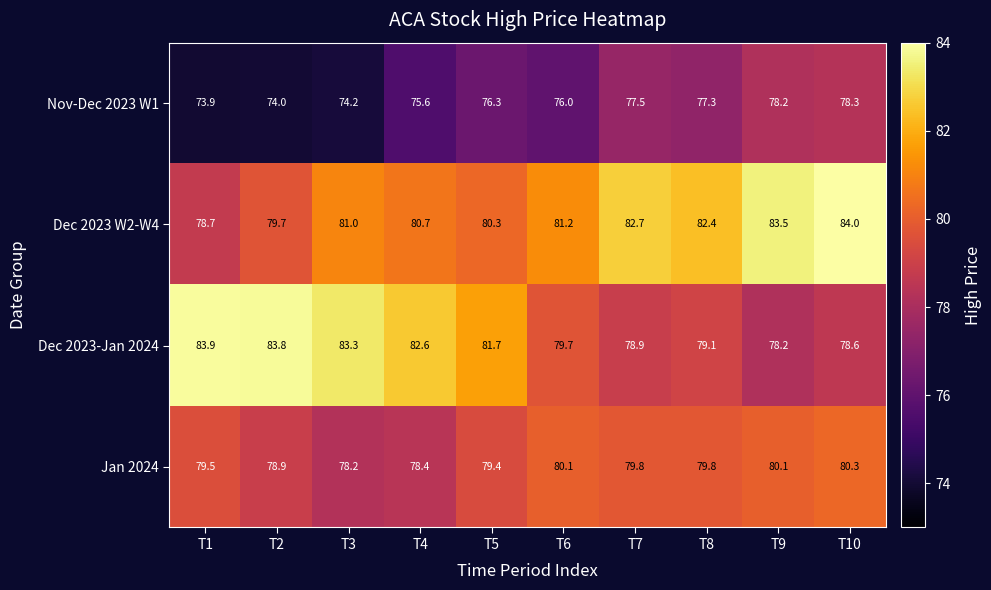

Where is Jan 2024 nearest to the value 79?

T2